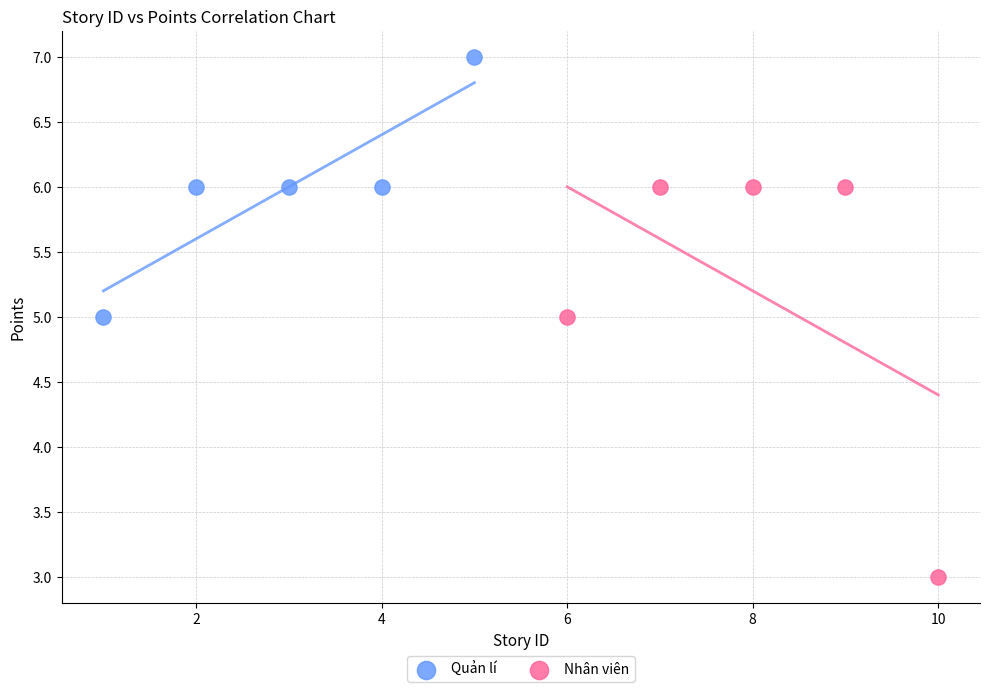

Which series contains the lowest Y value?

Nhân viên